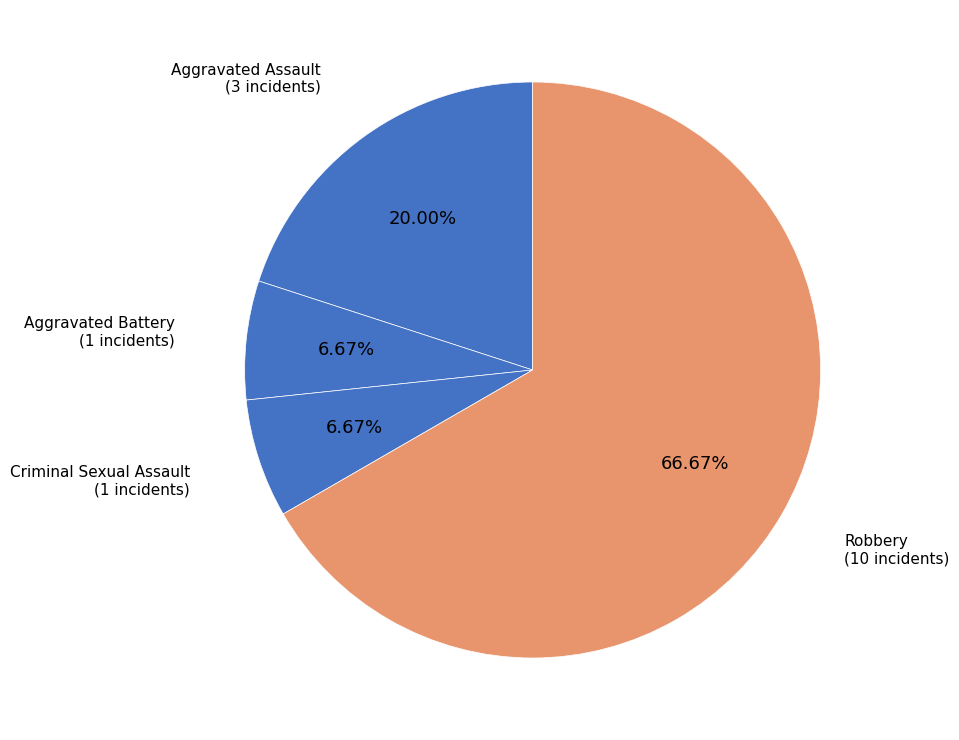

How many slices are in this pie chart?

4